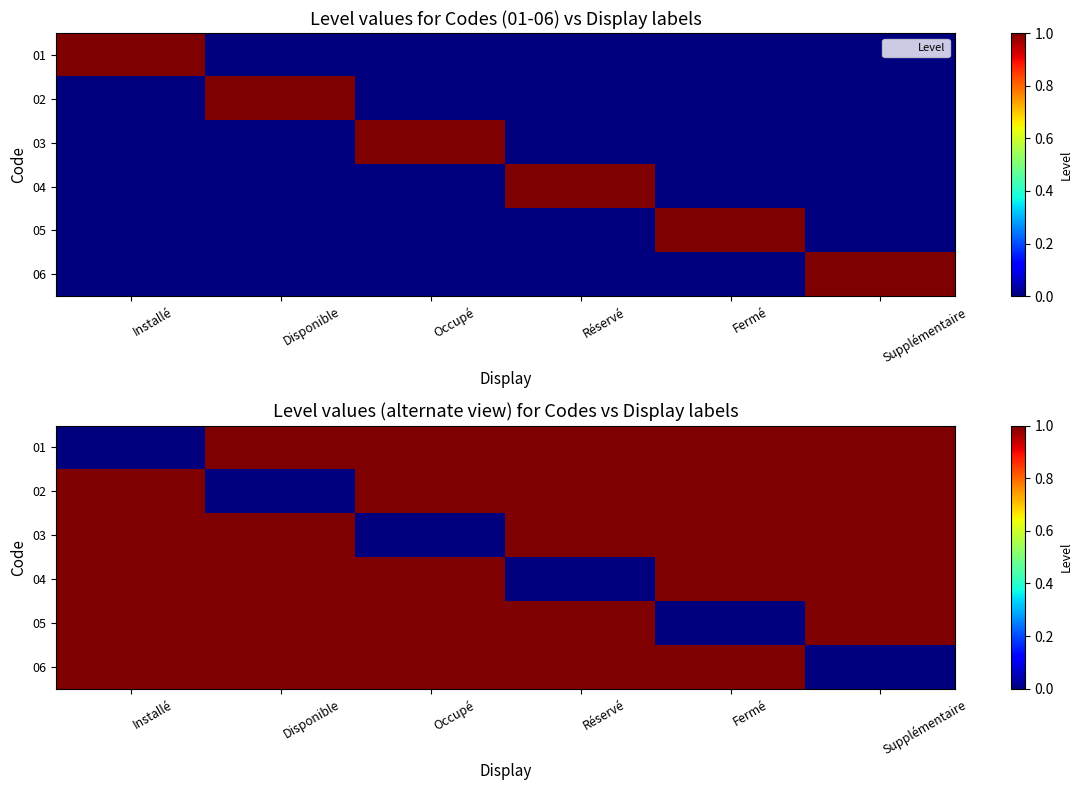

Which category has the highest value in the 06 series?

Installé